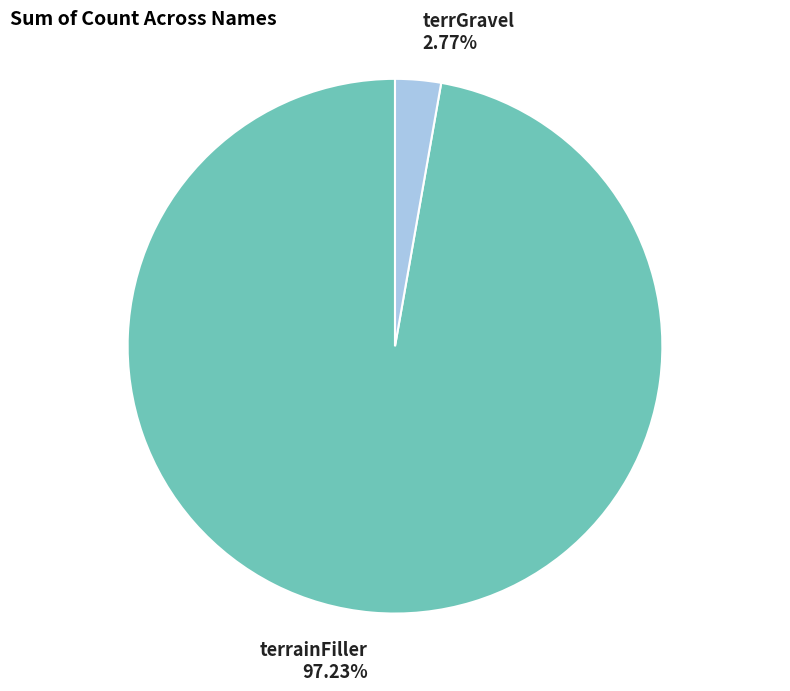

Is there a majority slice in this chart?

Yes